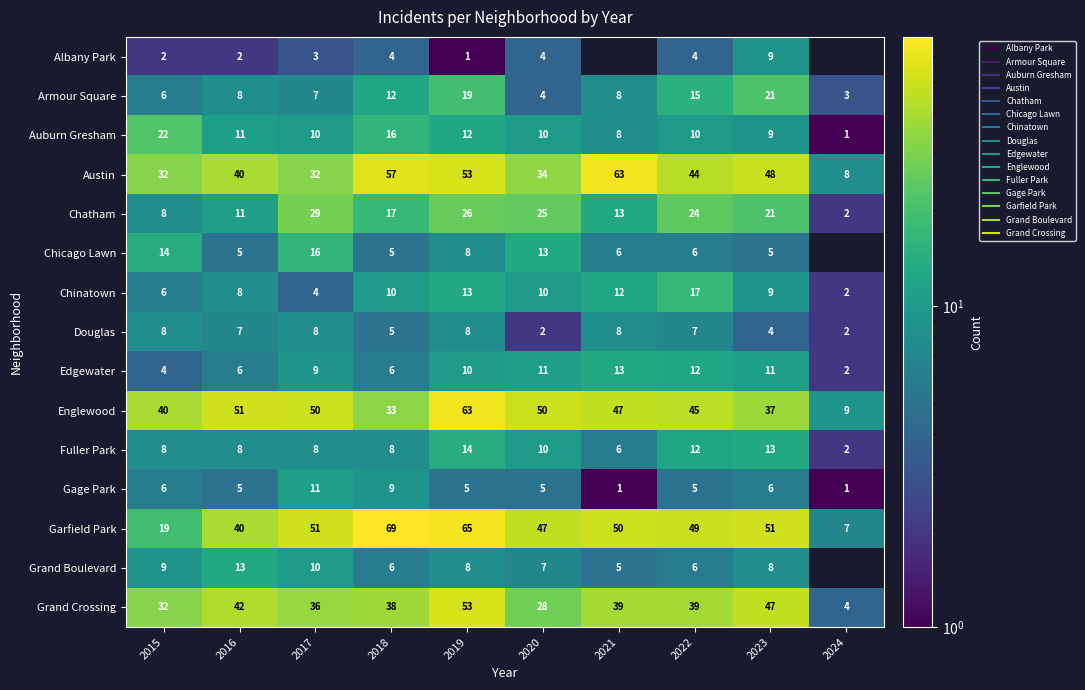

How many distinct data groups are displayed?

15